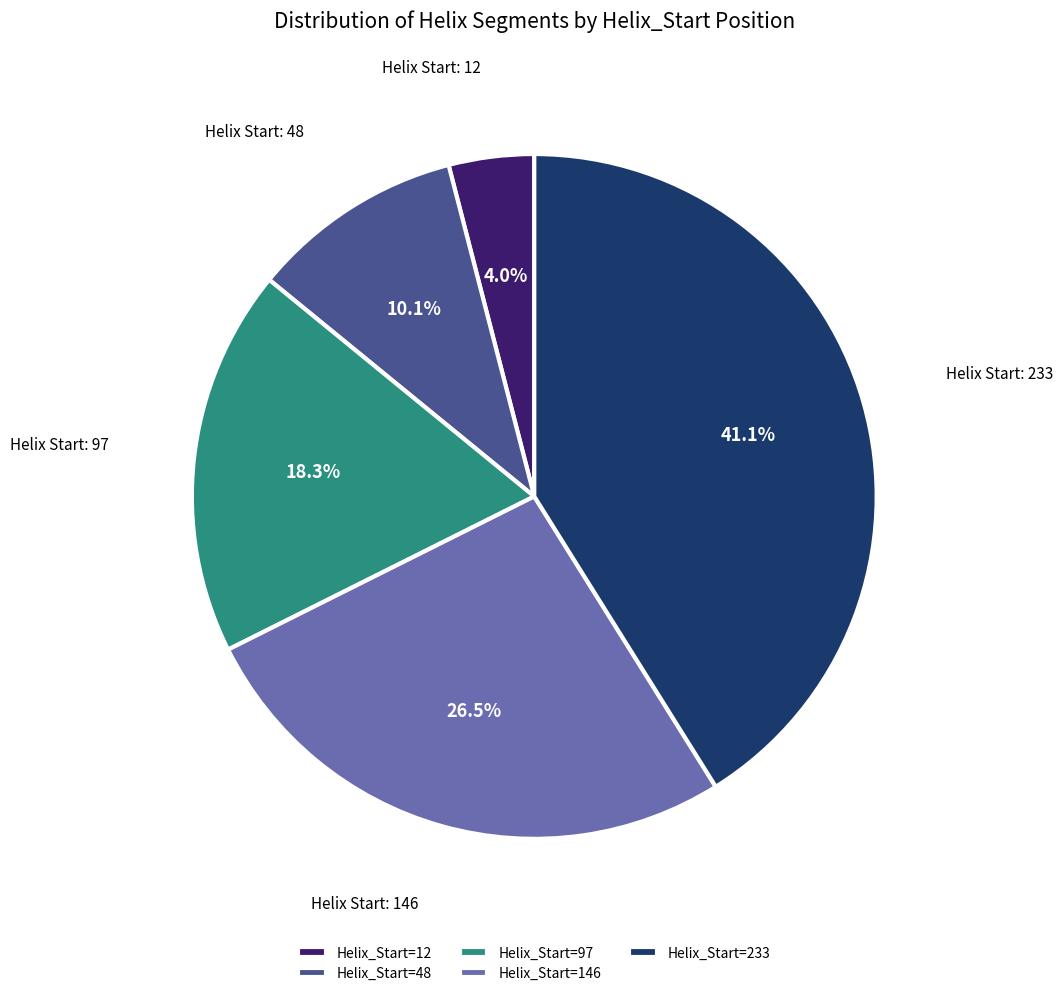

Which slice is the largest?

Helix_Start=233